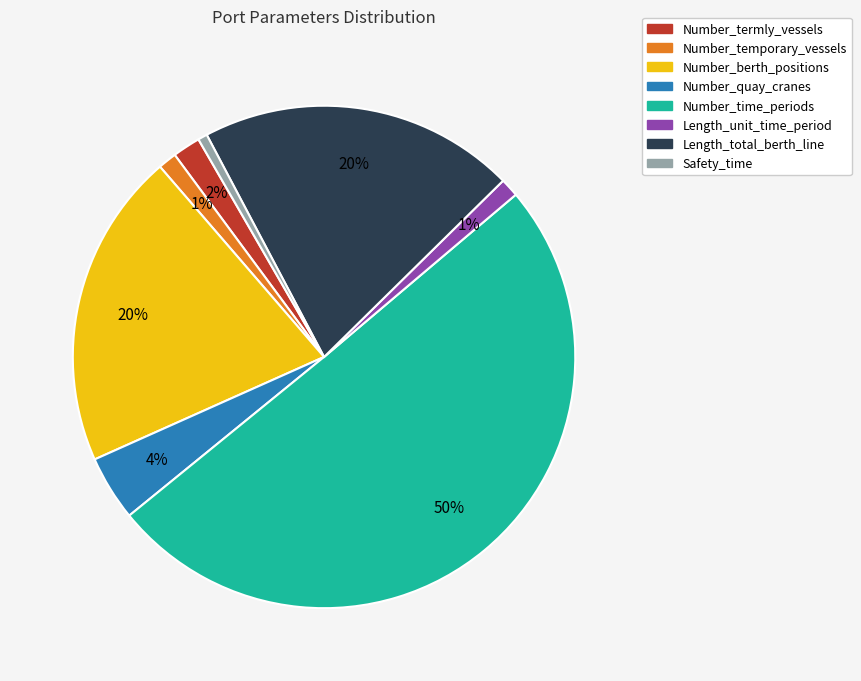

The Length_unit_time_period slice represents 7% of the pie. True or false?

False